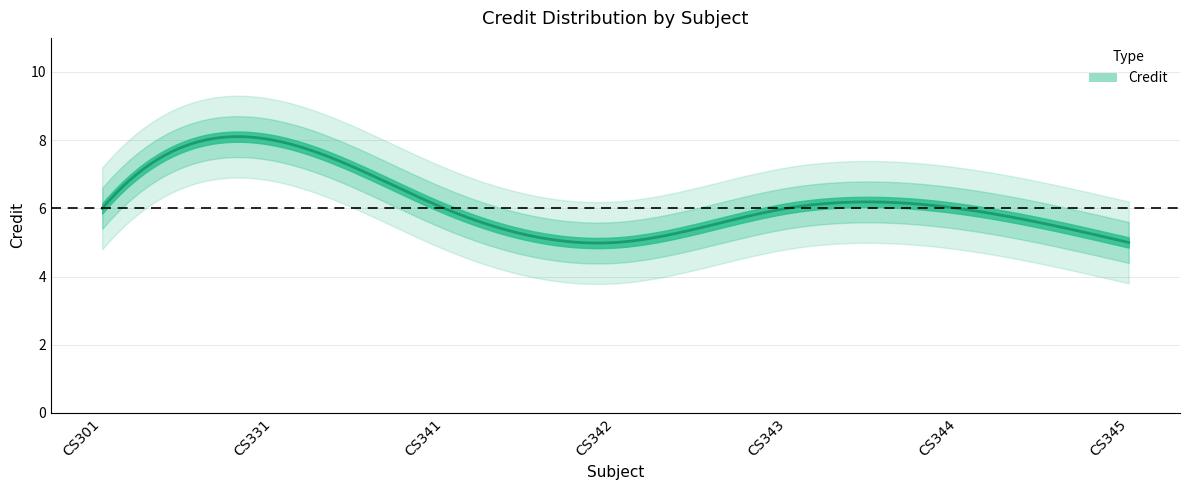

What is the maximum value shown in the chart?

8